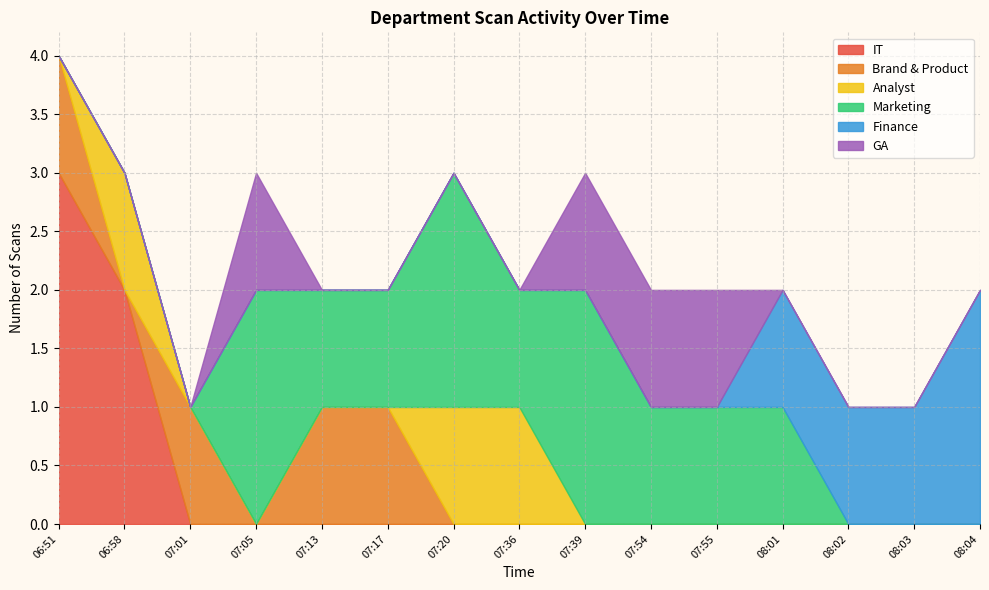

What is the label of the 13th point from the left?

08:02